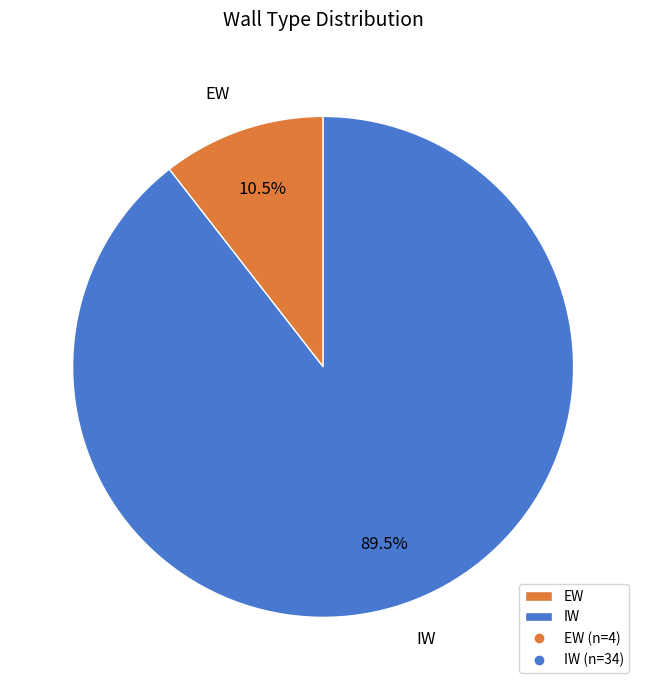

To the nearest percent, what is the combined percentage of EW and IW?

100%